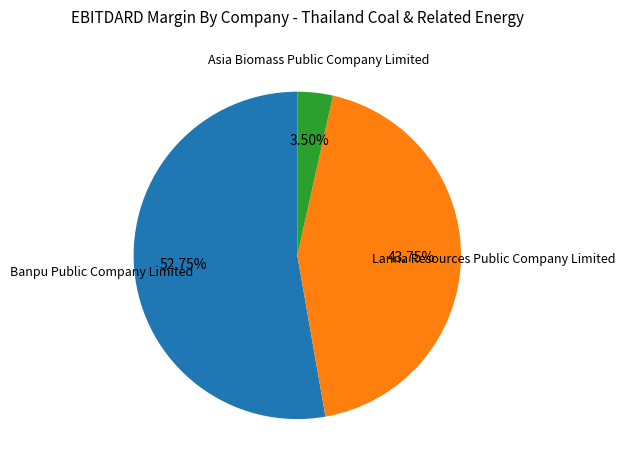

Is there any slice that represents more than half of the pie?

Yes